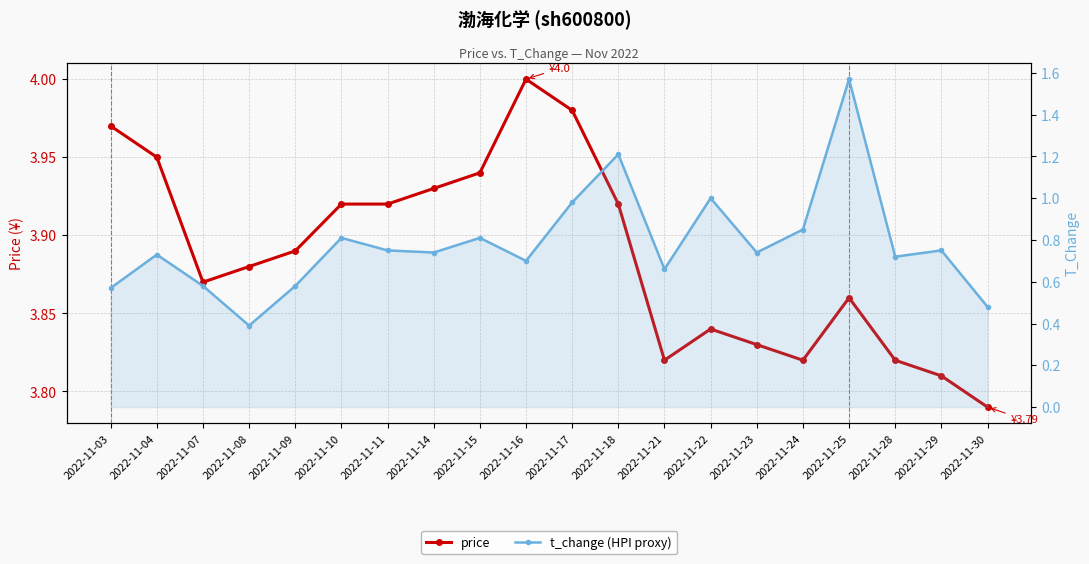

Reading right to left, what are all the values shown in this chart?

price: 2022-11-30=3.8	2022-11-29=3.8	2022-11-28=3.8	2022-11-25=3.9	2022-11-24=3.8	2022-11-23=3.8	2022-11-22=3.8	2022-11-21=3.8	2022-11-18=3.9	2022-11-17=4.0	2022-11-16=4.0	2022-11-15=3.9	2022-11-14=3.9	2022-11-11=3.9	2022-11-10=3.9	2022-11-09=3.9	2022-11-08=3.9	2022-11-07=3.9	2022-11-04=4.0	2022-11-03=4.0
t_change (HPI proxy): 2022-11-30=0.5	2022-11-29=0.8	2022-11-28=0.7	2022-11-25=1.6	2022-11-24=0.8	2022-11-23=0.7	2022-11-22=1.0	2022-11-21=0.7	2022-11-18=1.2	2022-11-17=1.0	2022-11-16=0.7	2022-11-15=0.8	2022-11-14=0.7	2022-11-11=0.8	2022-11-10=0.8	2022-11-09=0.6	2022-11-08=0.4	2022-11-07=0.6	2022-11-04=0.7	2022-11-03=0.6